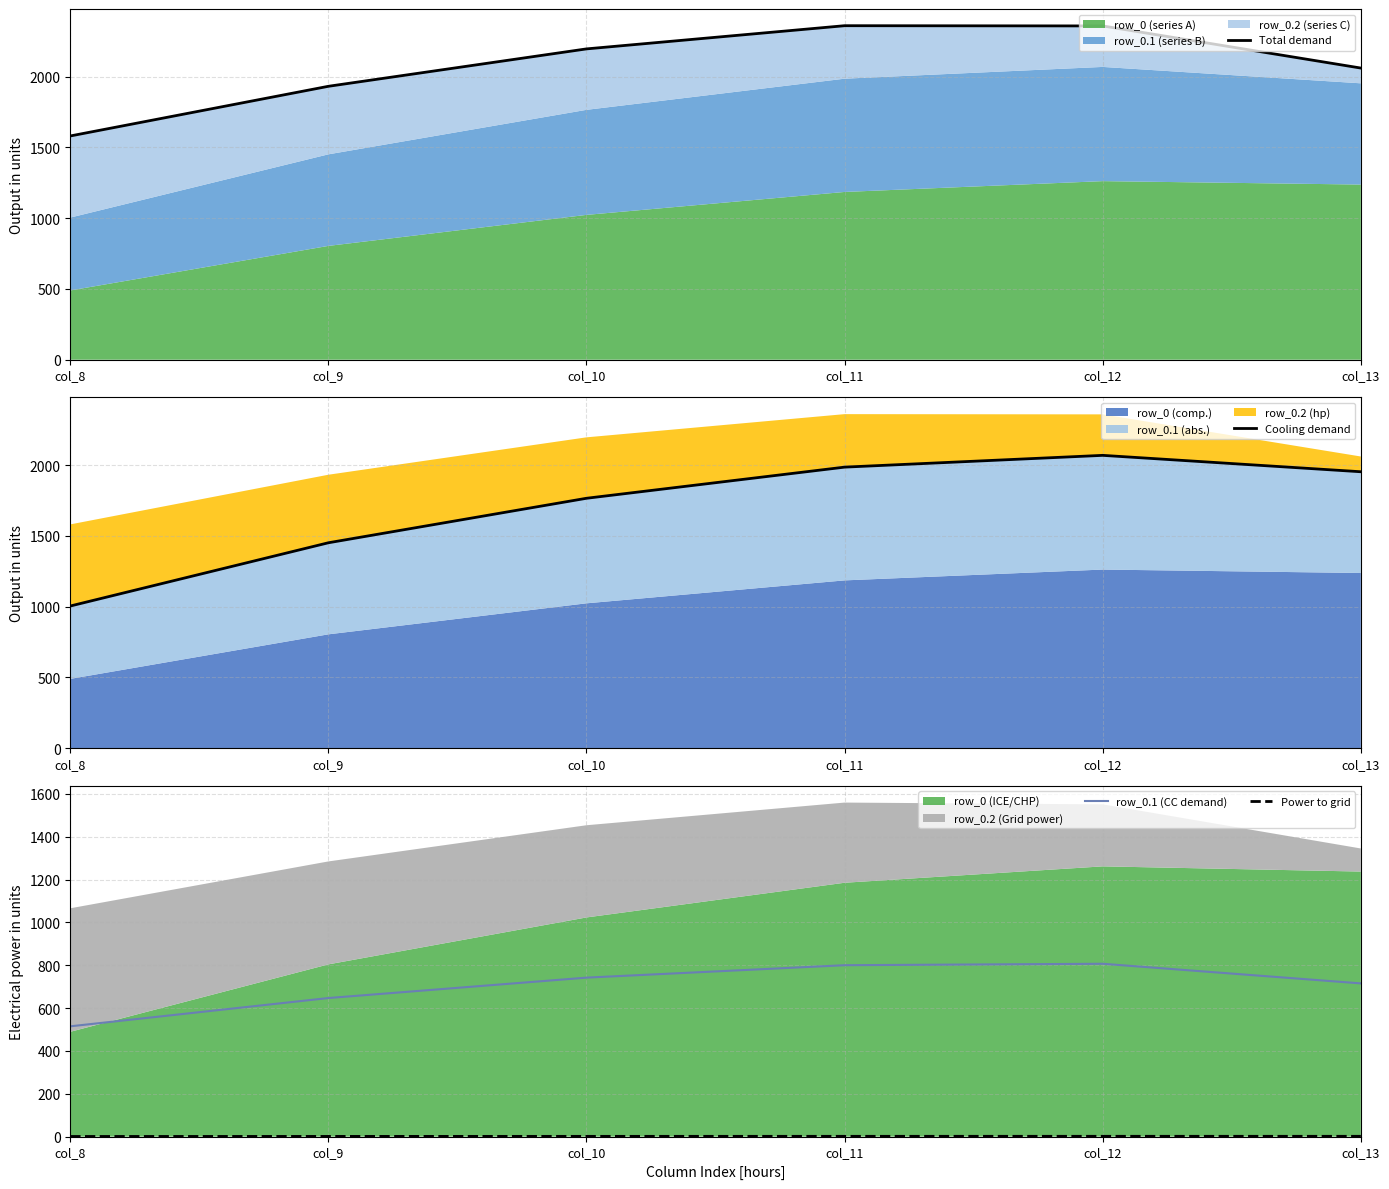

What is the value of the Power to grid point at the 1st from the left?

0.5